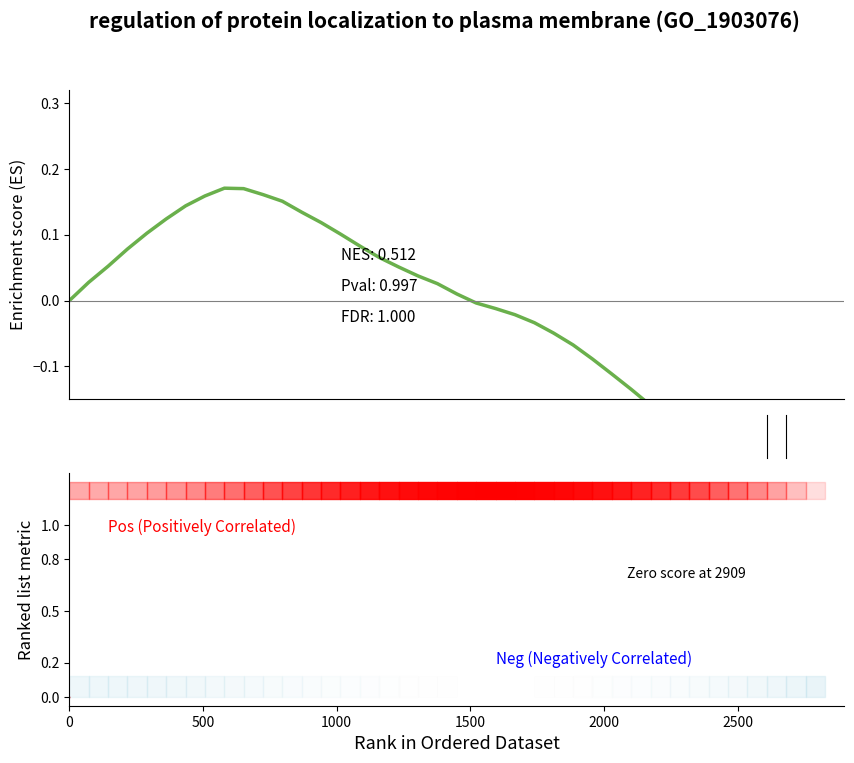

What is the value of the 18th point from the left?

0.1